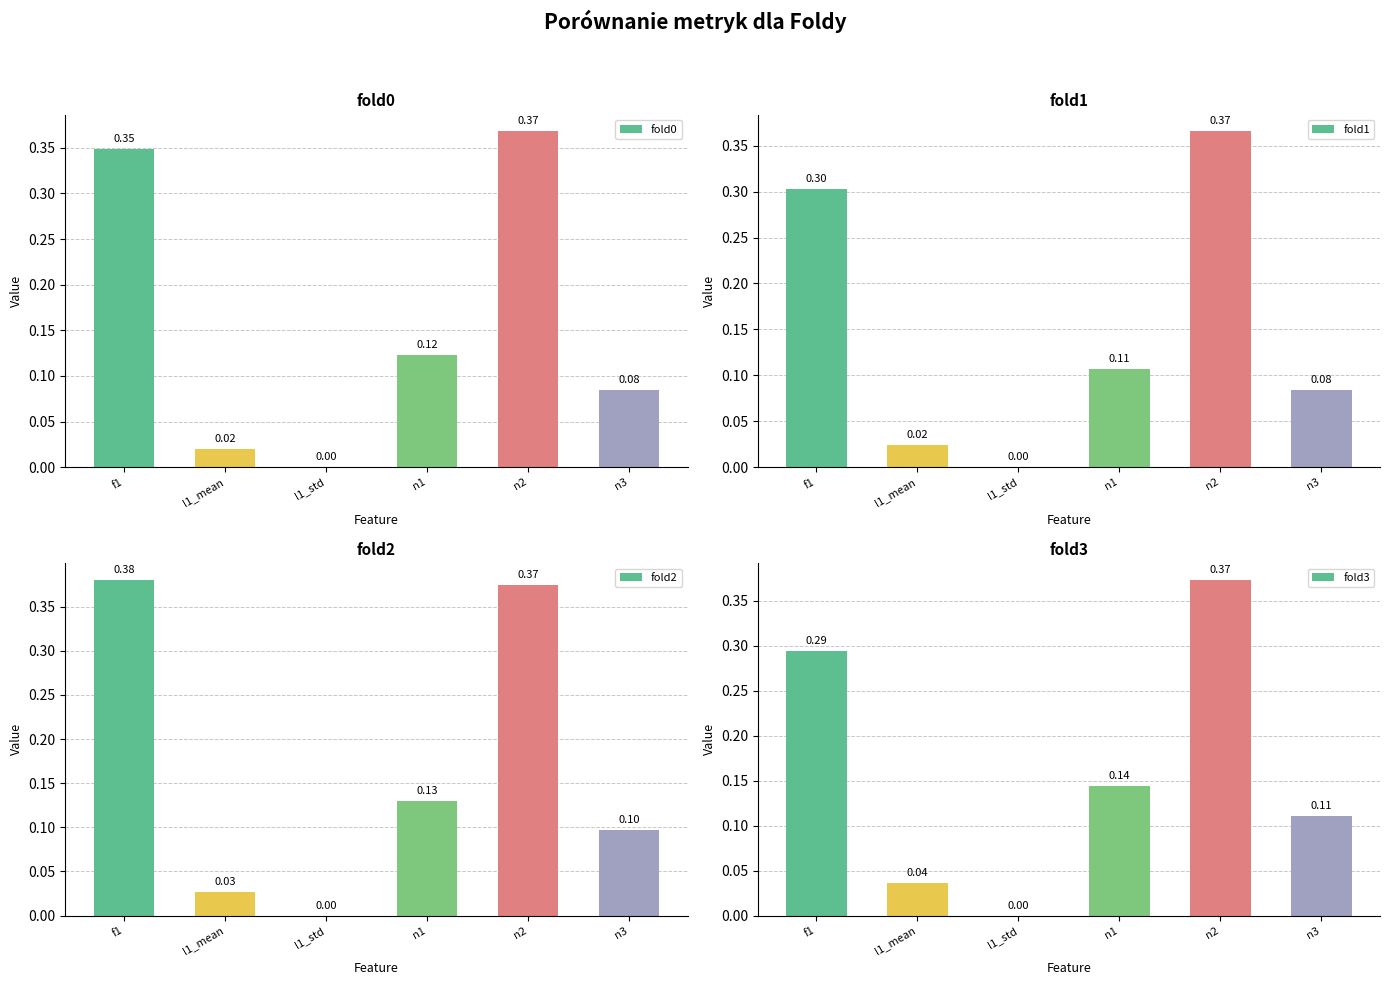

At how many categories does at least one series exceed 0?

5